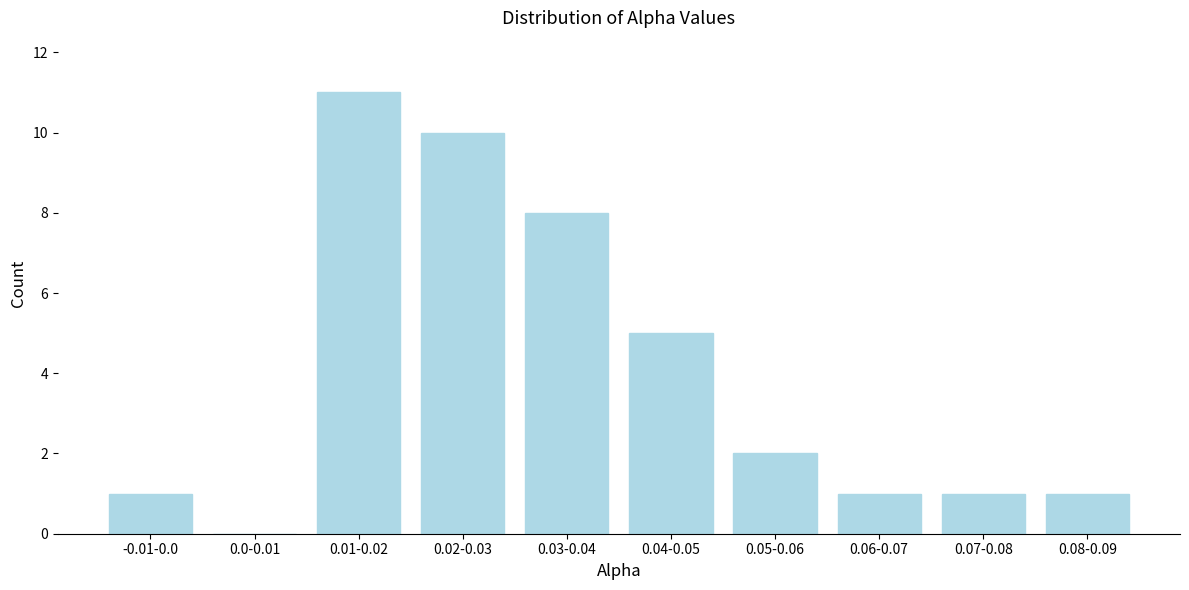

Reading left to right, list all the values displayed in this chart.

-0.01-0.0=1	0.0-0.01=0	0.01-0.02=11	0.02-0.03=10	0.03-0.04=8	0.04-0.05=5	0.05-0.06=2	0.06-0.07=1	0.07-0.08=1	0.08-0.09=1